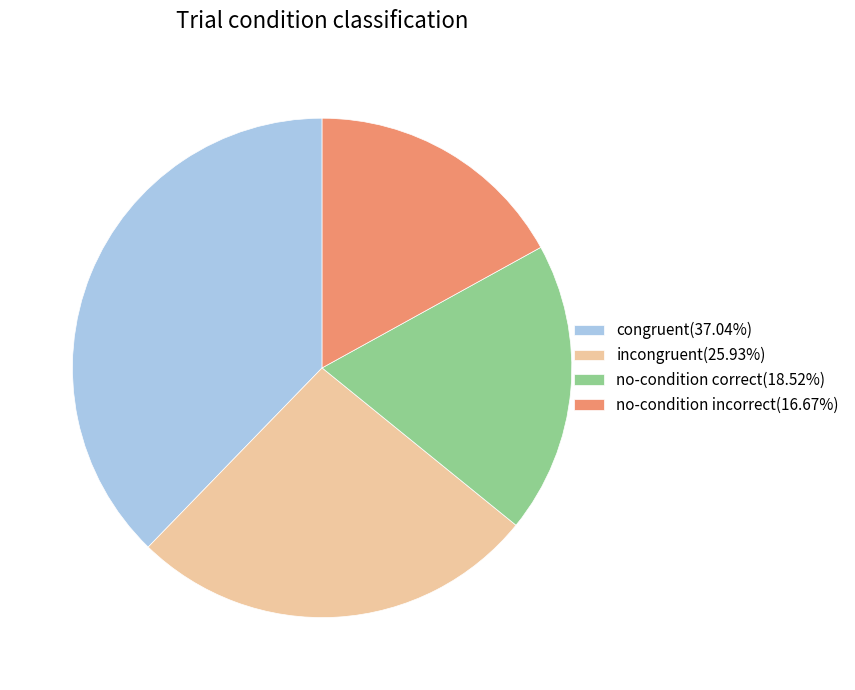

Approximately how many times larger is the value at incongruent(25.93%) compared to congruent(37.04%)?

0.7